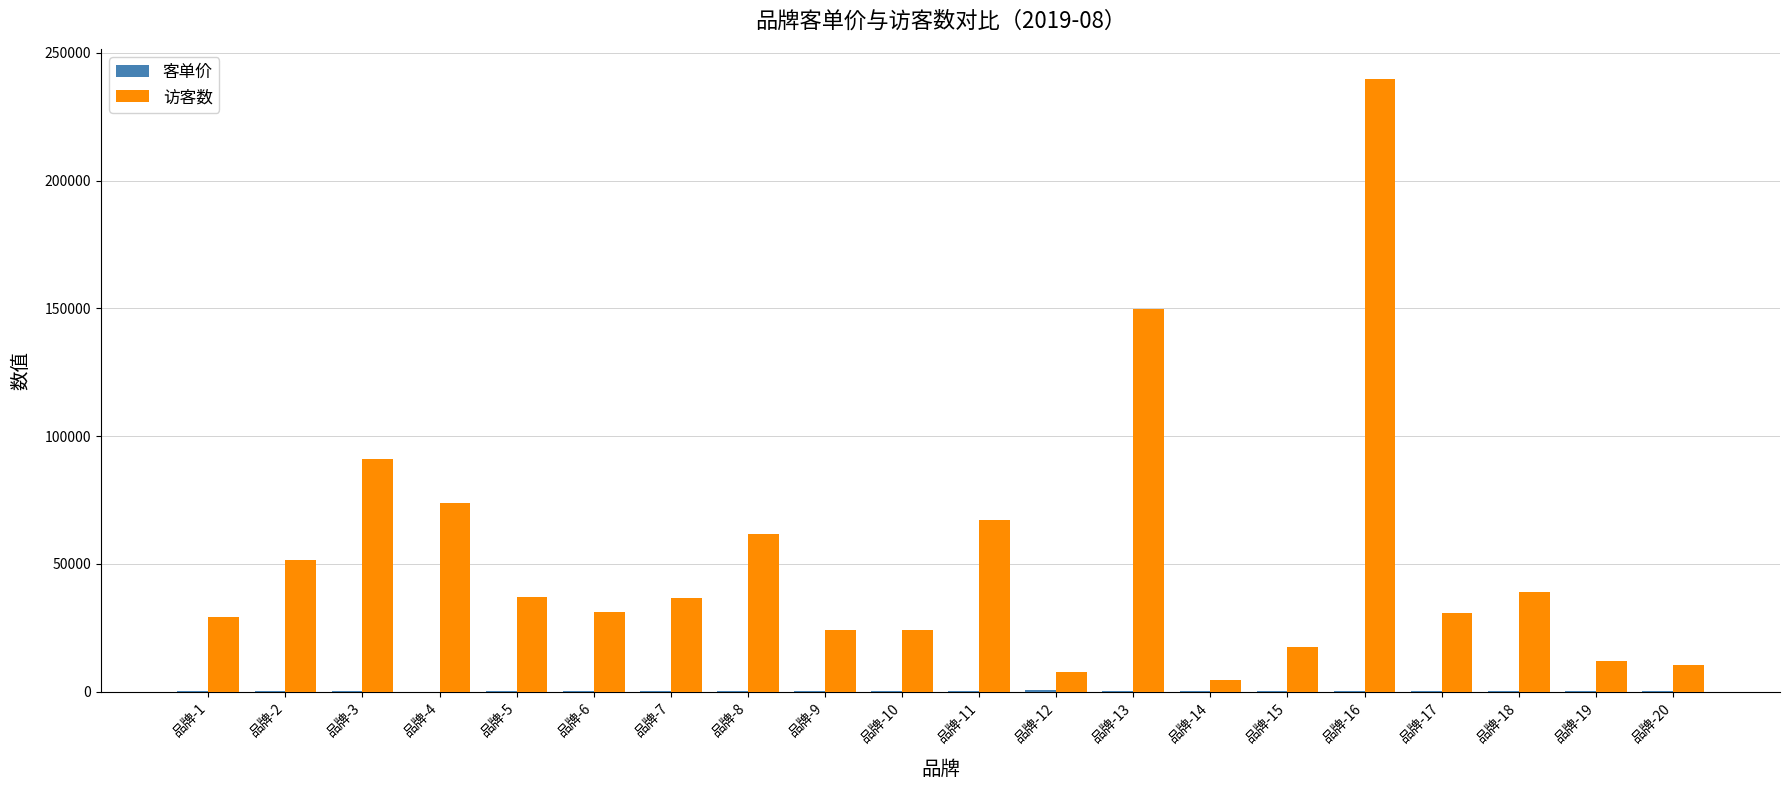

Which series changed the most between 品牌-3 and 品牌-16?

访客数